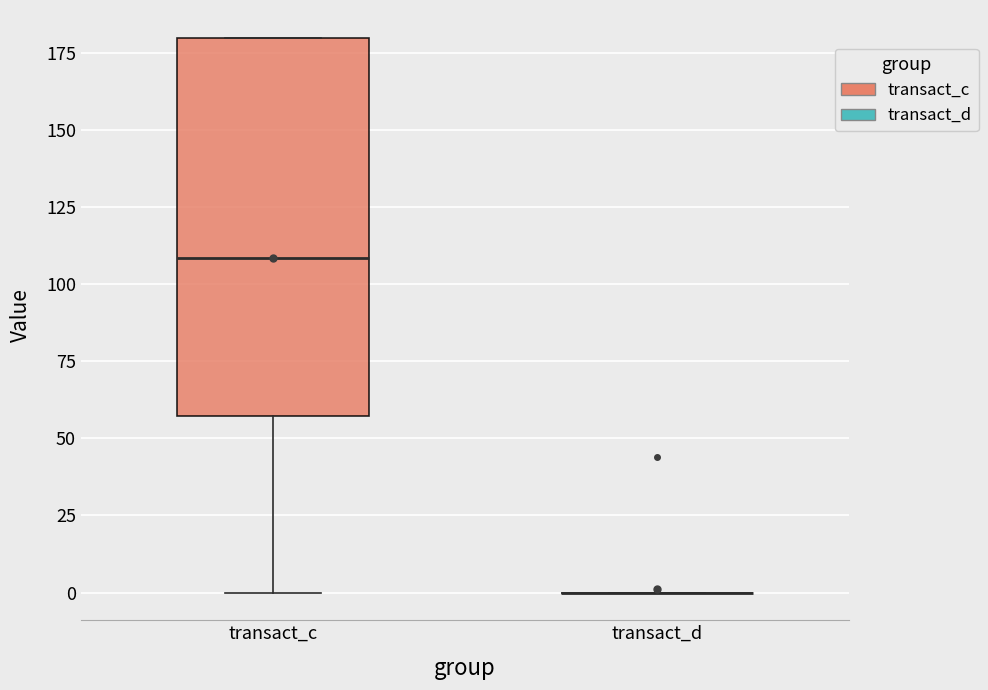

Reading left to right, transcribe this box plot: for each box, give where its median line is, the range the box spans, and where its two whiskers end, as read against the y-axis. The values are not printed on the chart, so give them approximately, as read against the axis.

transact_c: median 110, box 55 to 180, whiskers 0 to 180
transact_d: box collapsed to a line at 0, whiskers 0 to 0